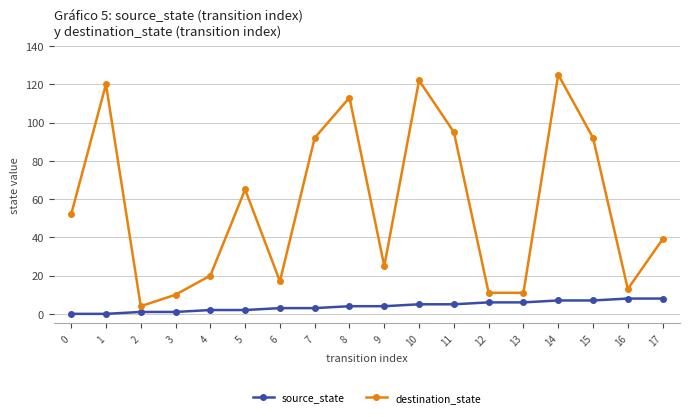

In destination_state, how many points are higher than both neighbors (excluding endpoints)?

5